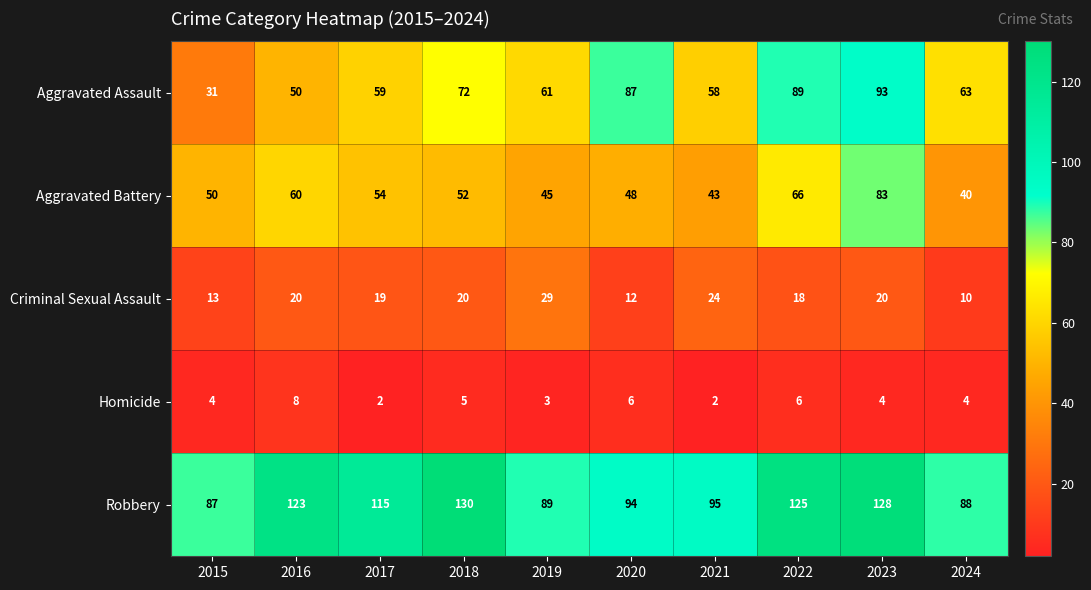

At which label does Aggravated Battery first exceed 52?

2016